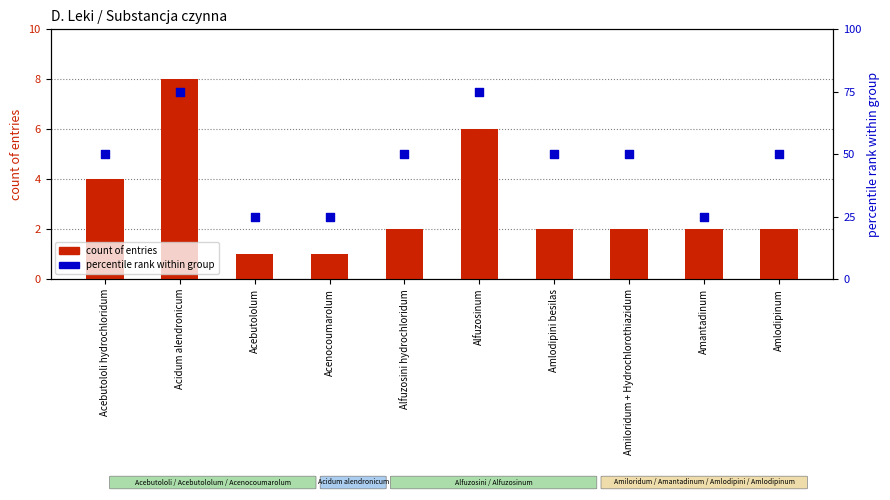

Which series has the widest spread of Y values?

percentile rank within group